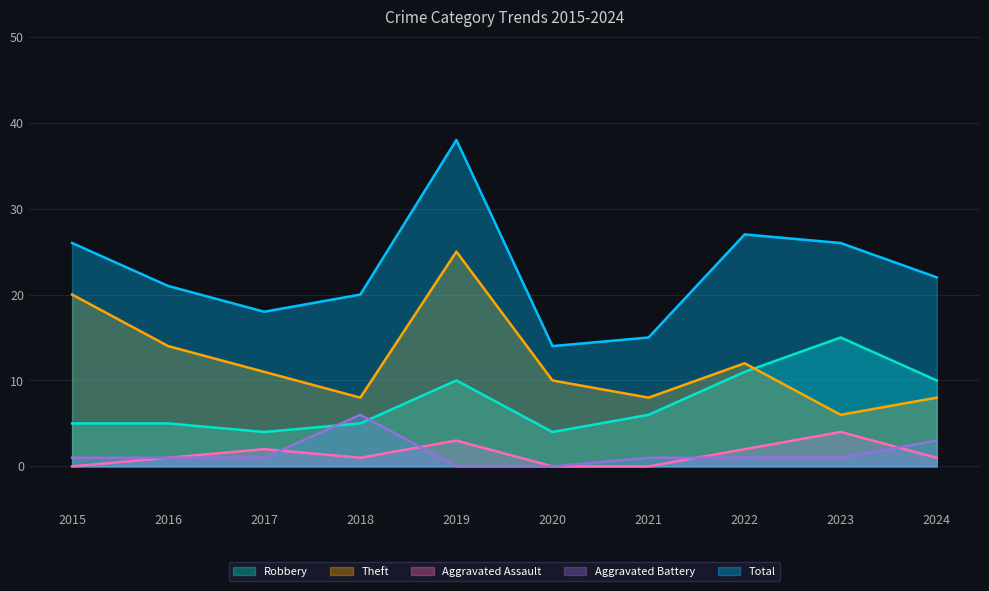

At which category is the sum across all series the highest?

2019